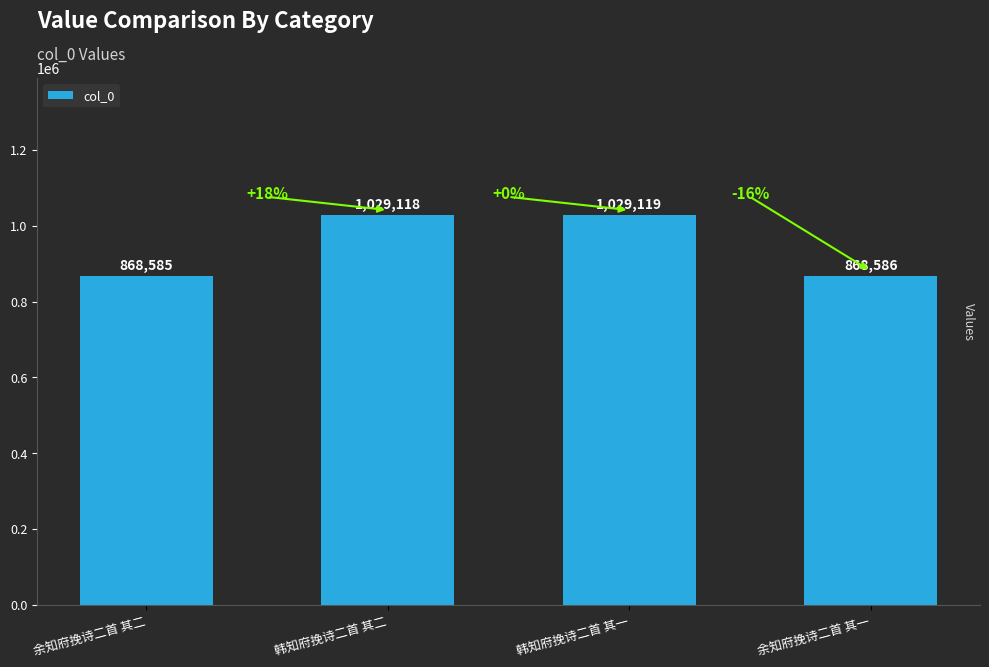

What is the value of the 4th bar from the left?

868586